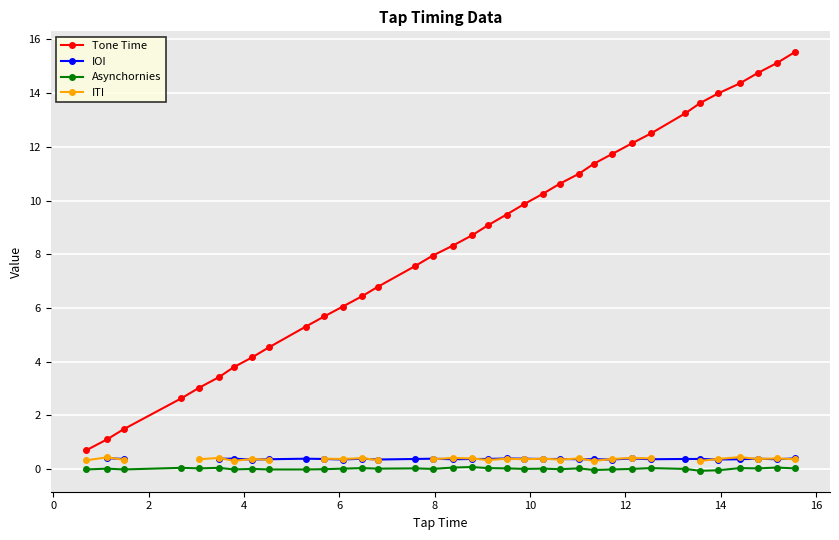

How many series are shown in this chart?

4